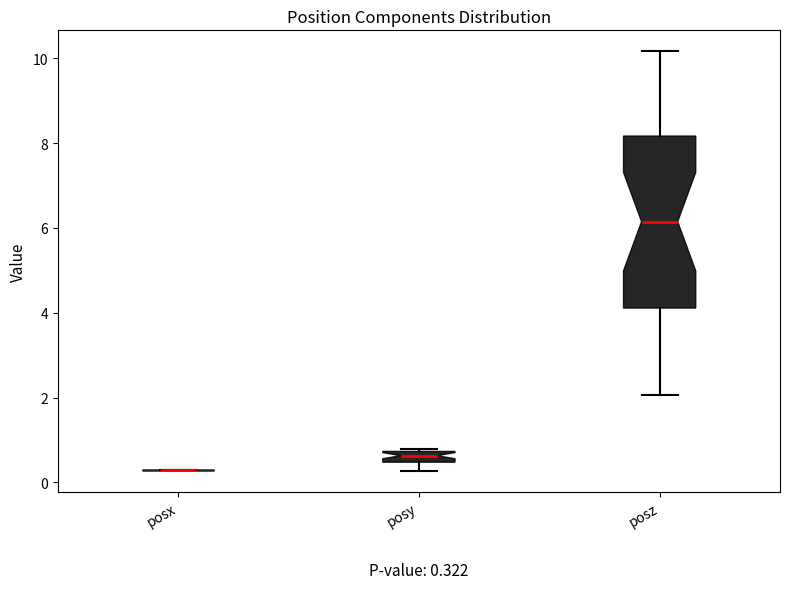

Which box is the tallest, from its lower edge to its upper edge?

posz